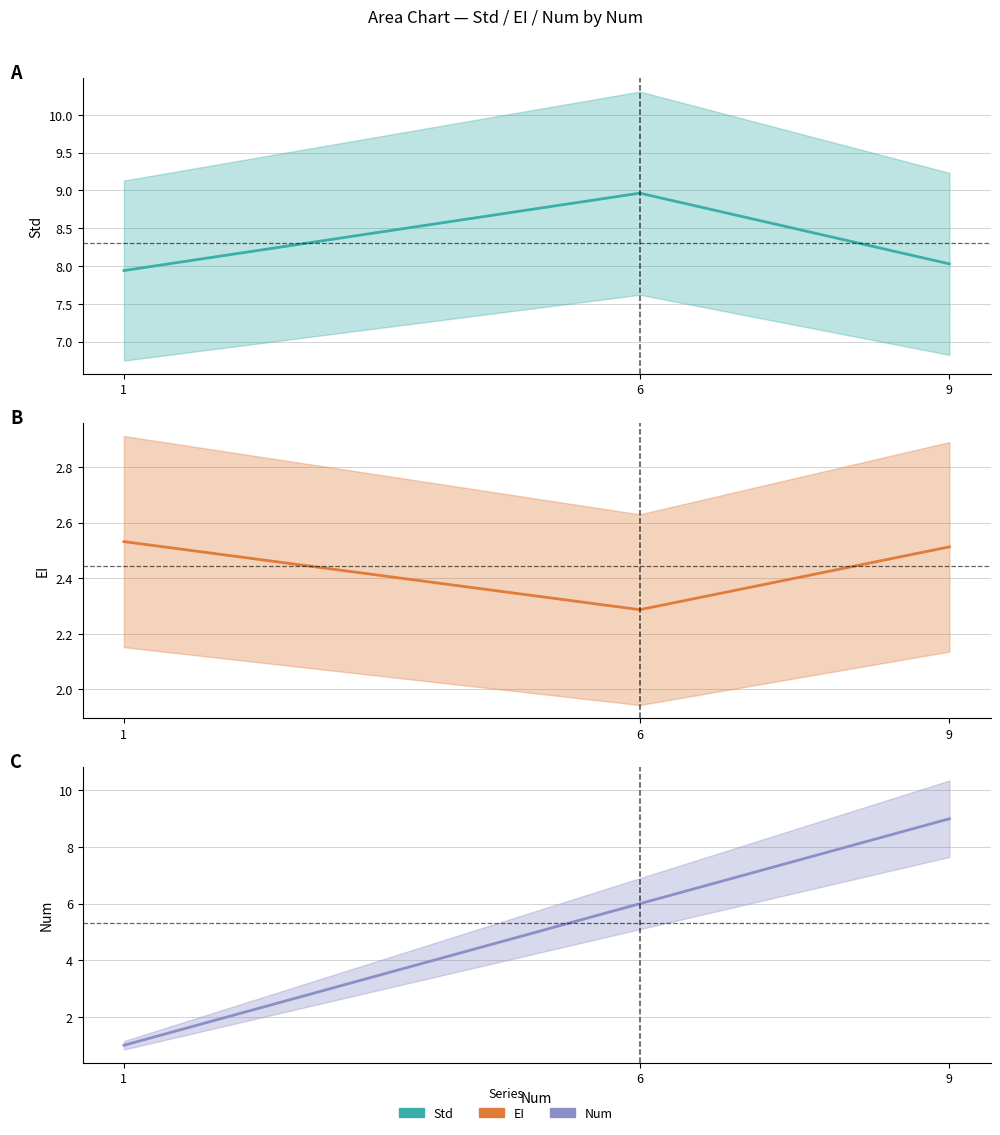

Does the chart have visible grid lines?

Yes